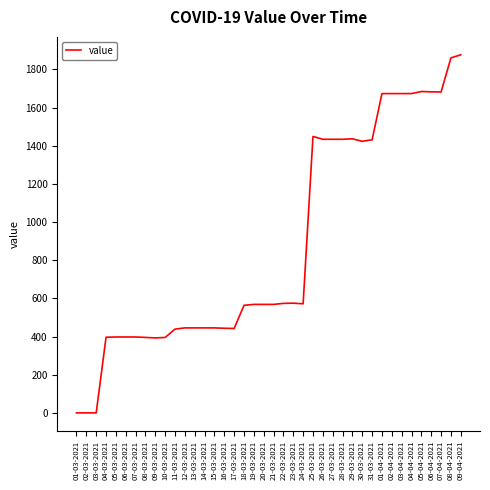

Count the number of categories in the chart.

40